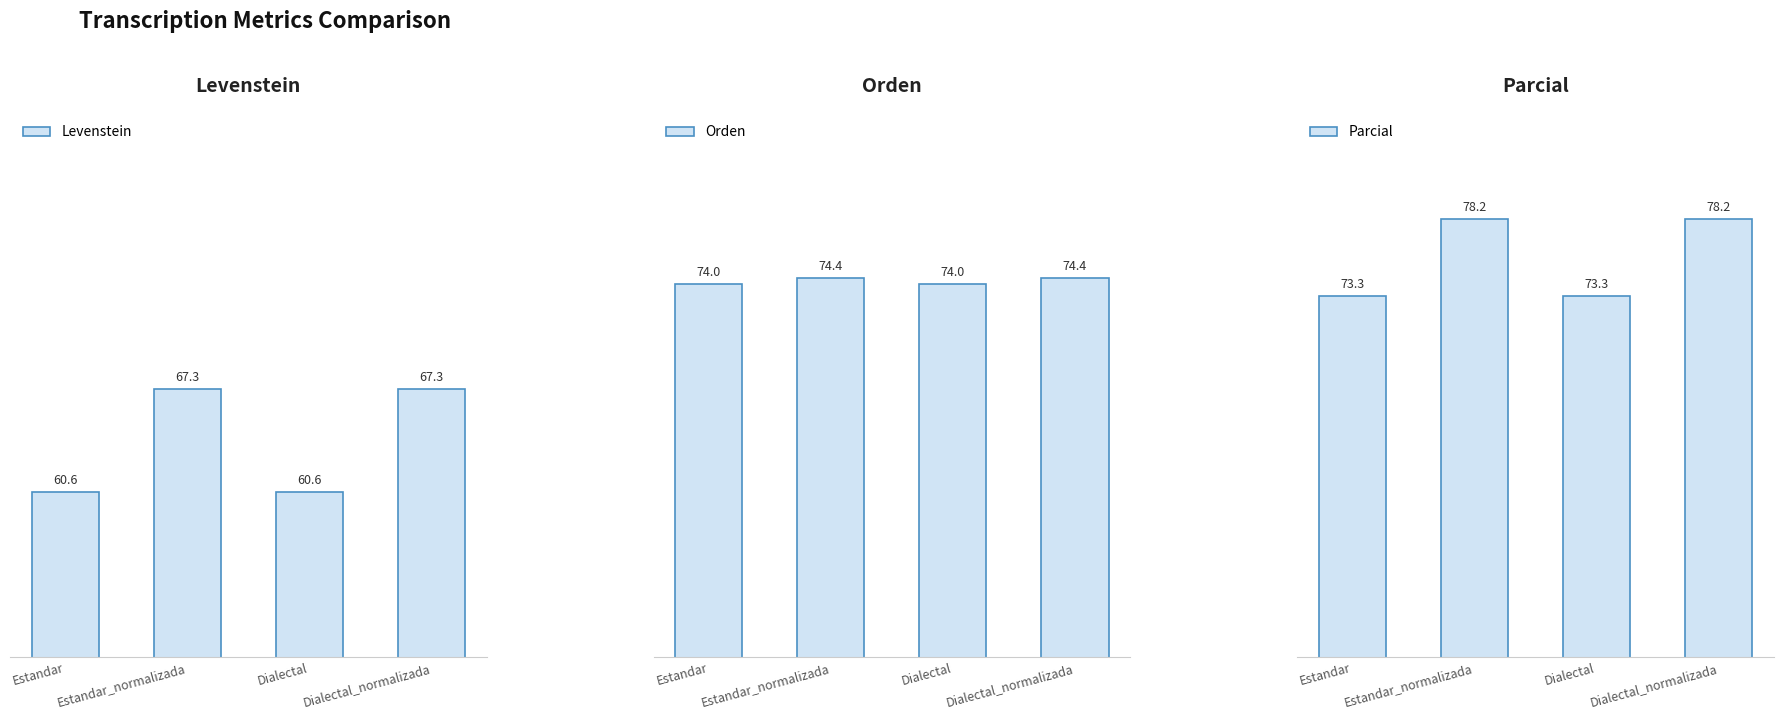

Which has a higher value, Estandar or Dialectal_normalizada?

Dialectal_normalizada